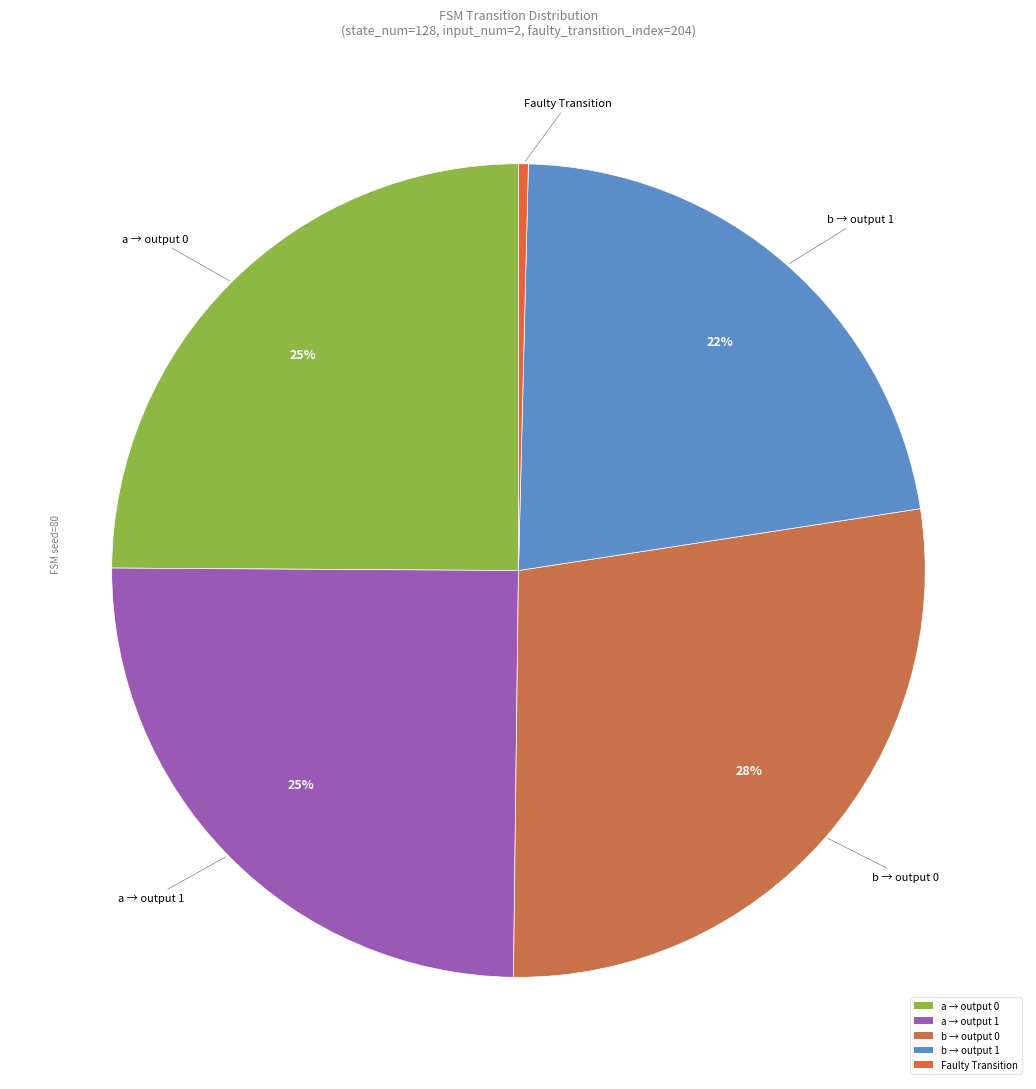

What percentage is the b → output 0 slice, to the nearest percent?

28%